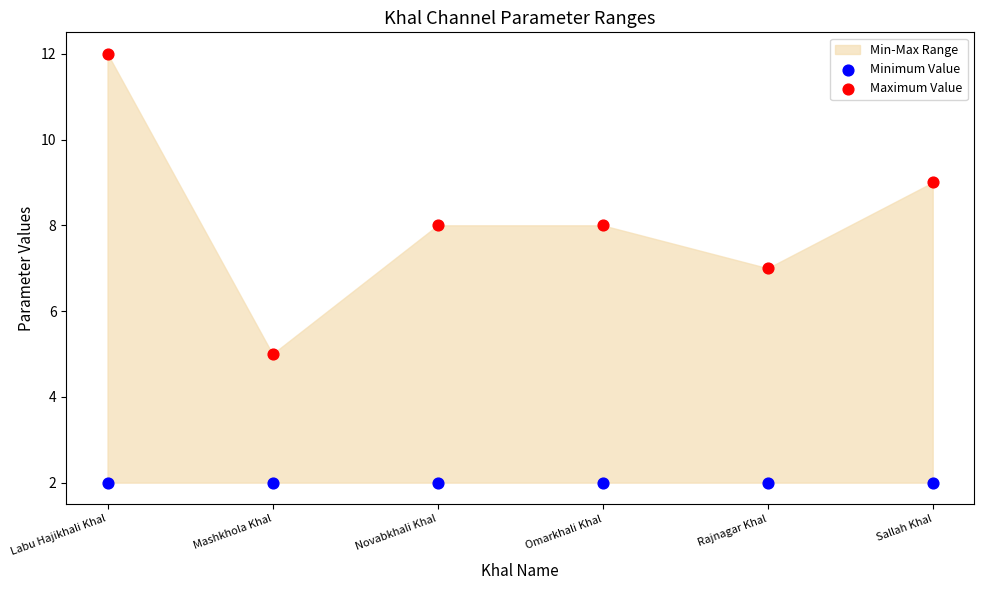

Which series reaches the maximum Y coordinate?

Maximum Value